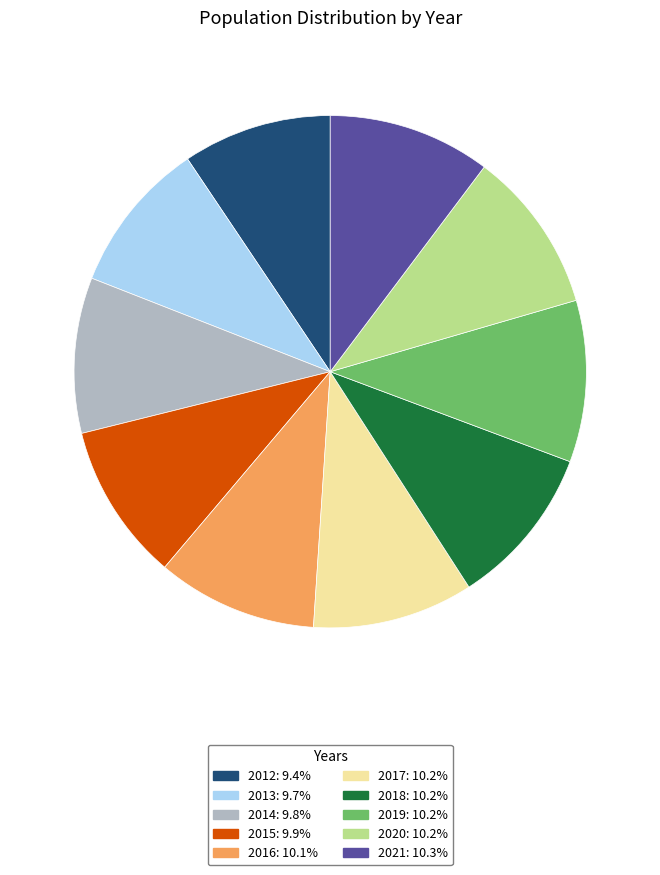

How many slices are in this pie chart?

10